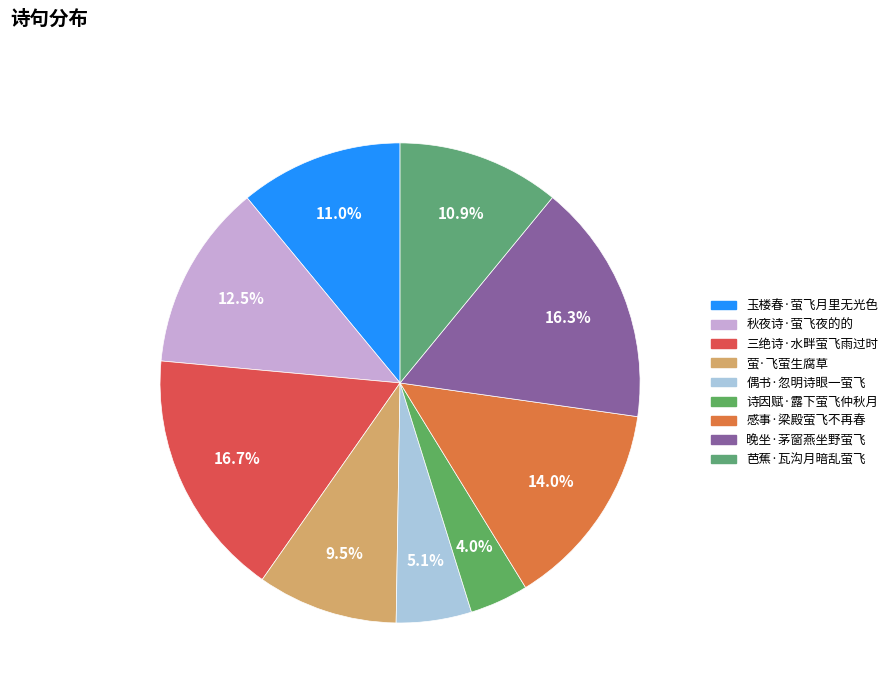

To the nearest percent, what is the difference between the 三绝诗·水畔萤飞雨过时 and 秋夜诗·萤飞夜的的 slice percentages?

4%